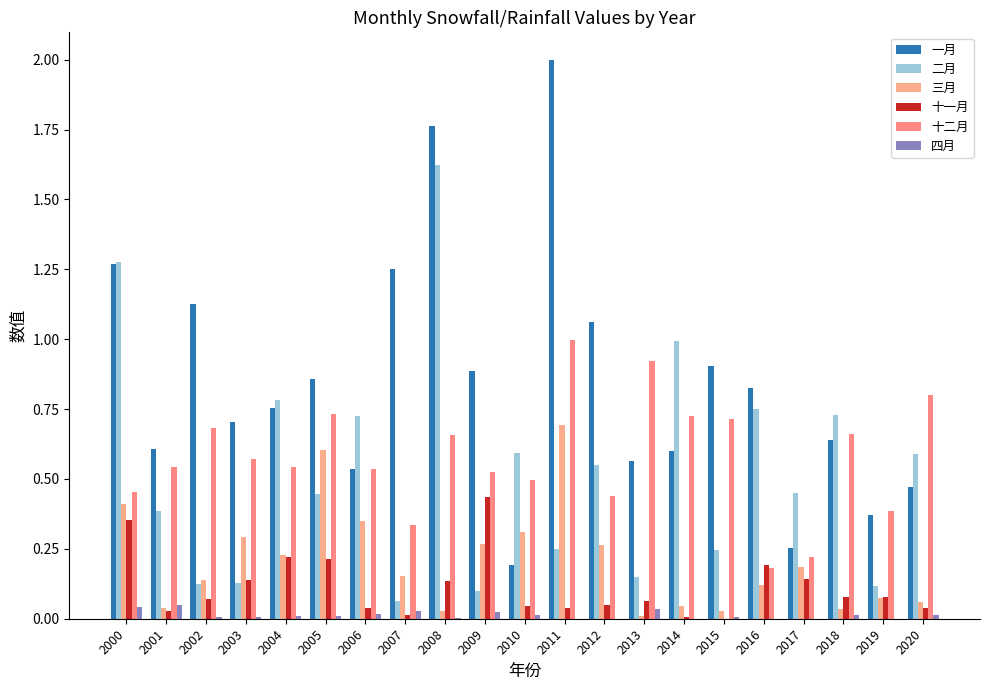

List the labels in order of 四月 value, largest first.

2001, 2000, 2013, 2007, 2009, 2006, 2020, 2010, 2018, 2004, 2005, 2015, 2002, 2003, 2008, 2011, 2012, 2014, 2016, 2017, 2019